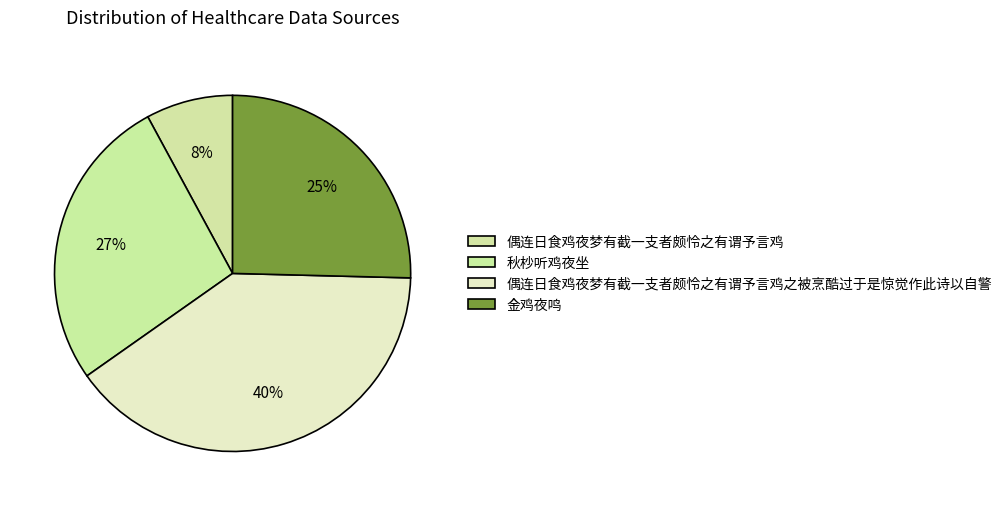

How many segments does this pie chart have?

4